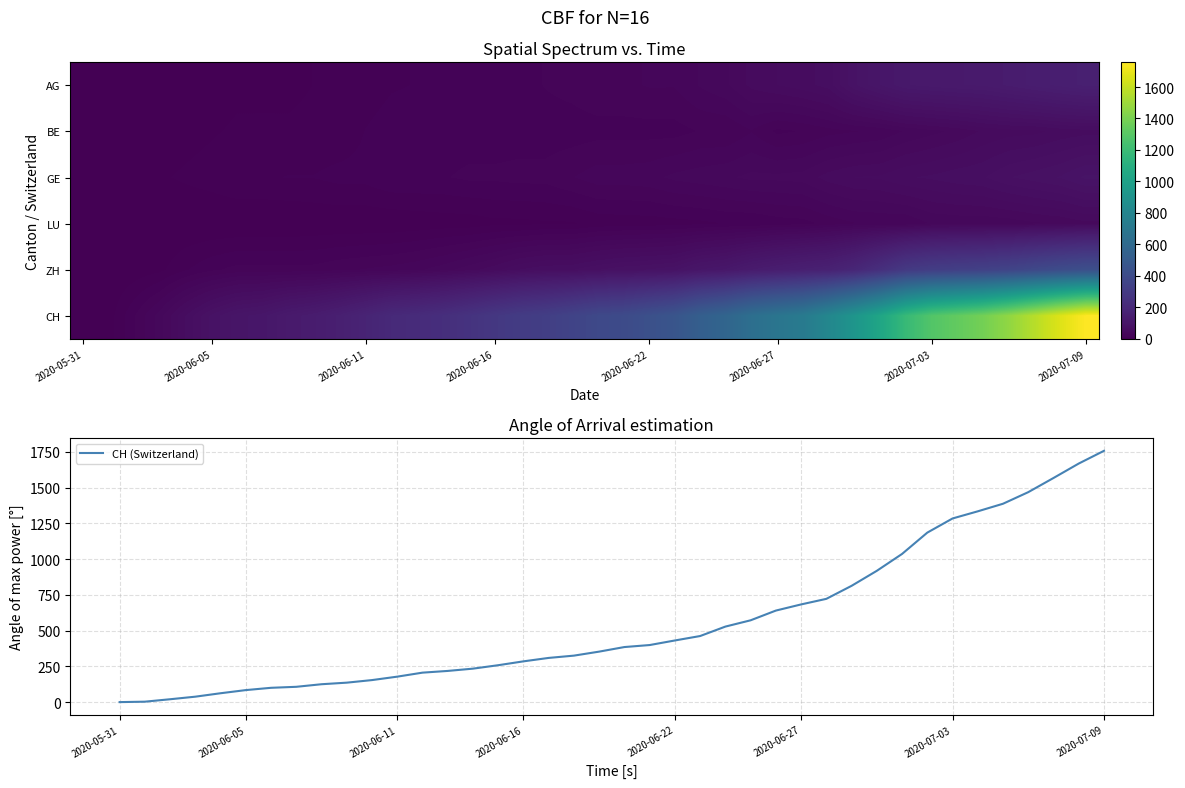

Which category has the highest value in the CH (Switzerland) series?

2020-07-09